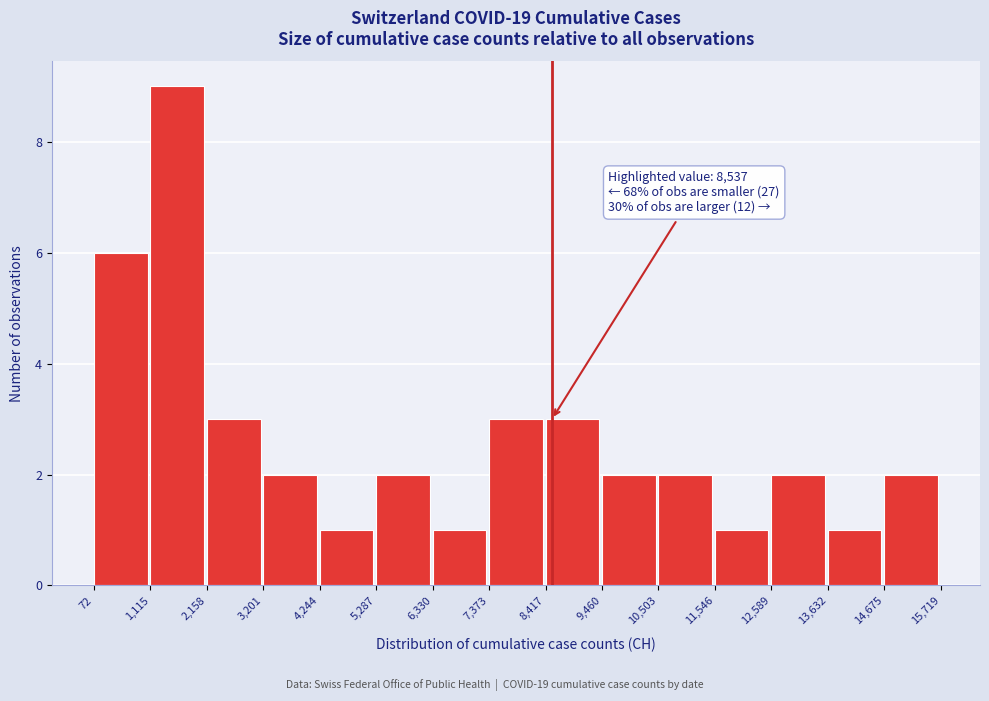

Which range on the x-axis has the tallest bar?

1,115 to 2,158